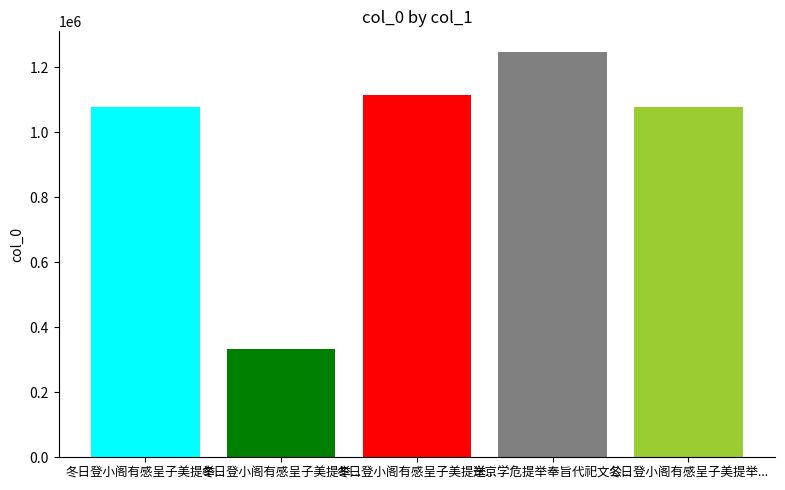

What is the change in value from 冬日登小阁有感呈子美提举奉议 其二 to 冬日登小阁有感呈子美提举奉议 其一?

-1